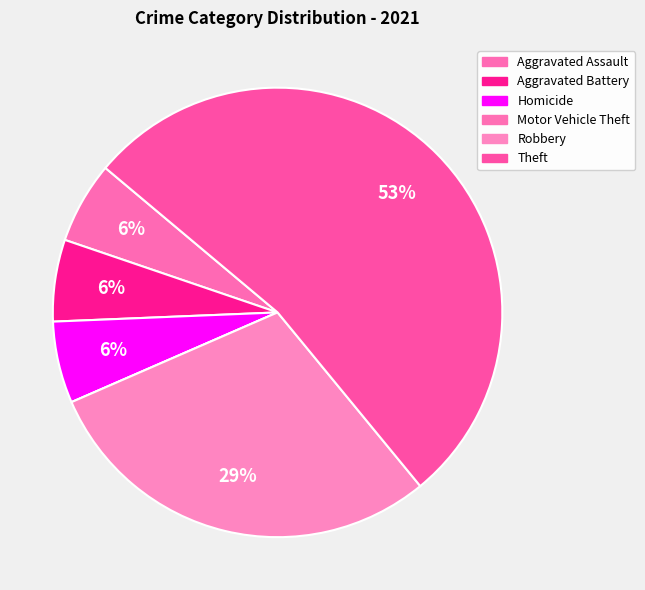

To the nearest percent, what portion does Robbery represent?

29%